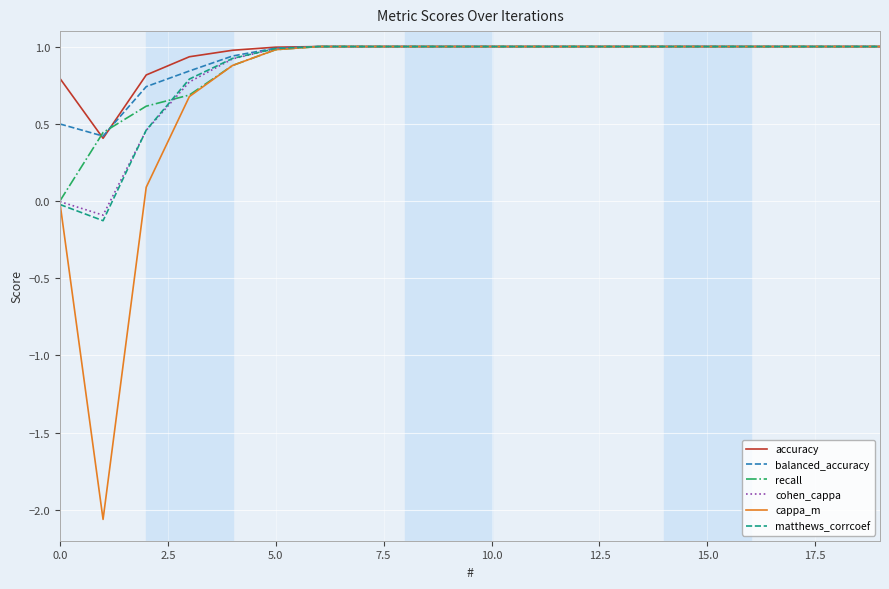

What is the maximum value for cohen_cappa?

1.0